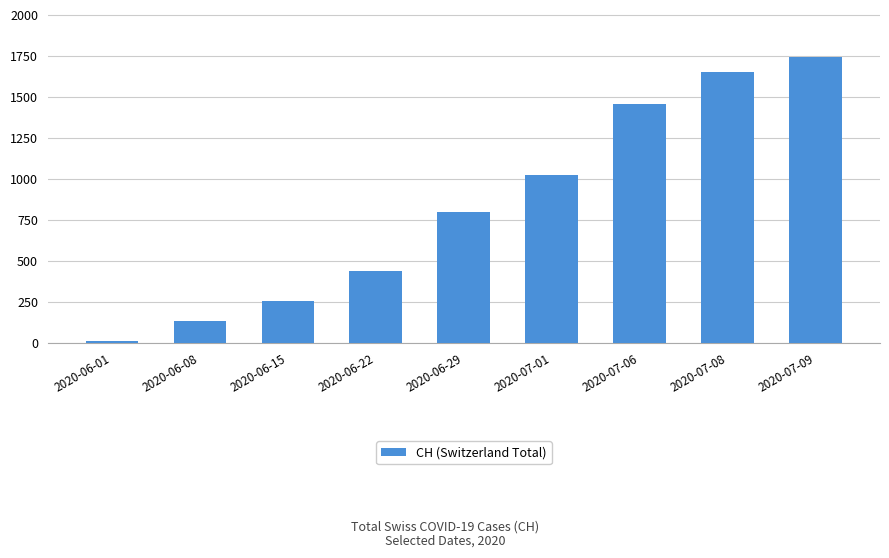

Rank the categories by value from lowest to highest.

2020-06-01, 2020-06-08, 2020-06-15, 2020-06-22, 2020-06-29, 2020-07-01, 2020-07-06, 2020-07-08, 2020-07-09